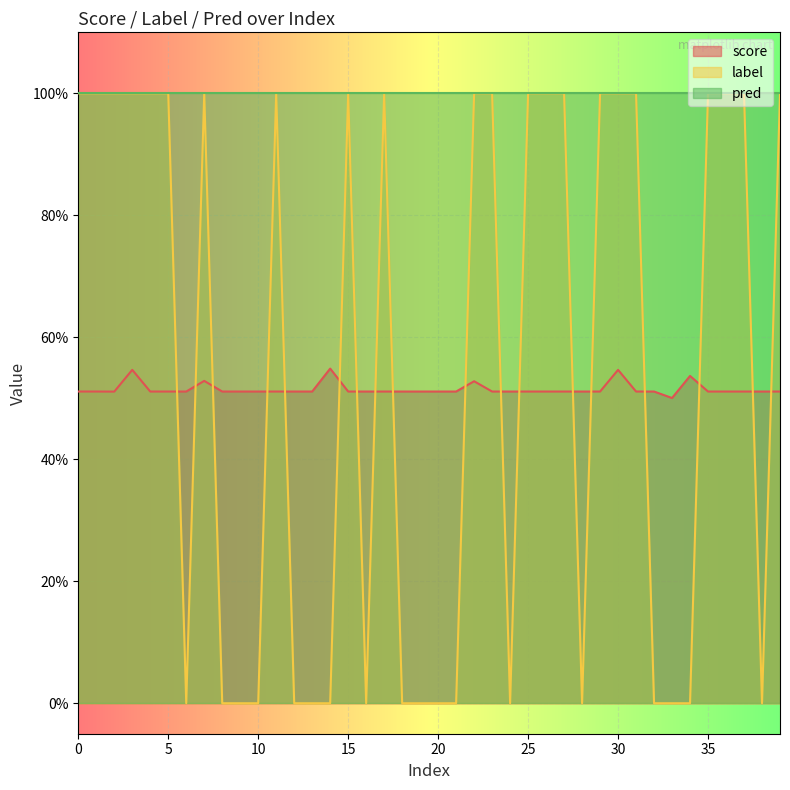

Reading right to left, what are all the values shown in this chart?

score: 0.5	0.5	0.5	0.5	0.5	0.5	0.5	0.5	0.5	0.5	0.5	0.5	0.5	0.5	0.5	0.5	0.5	0.5	0.5	0.5	0.5	0.5	0.5	0.5	0.5	0.5	0.5	0.5	0.5	0.5	0.5	0.5	0.5	0.5	0.5	0.5	0.5	0.5	0.5	0.5
label: 1.0	0.0	1.0	1.0	1.0	0.0	0.0	0.0	1.0	1.0	1.0	0.0	1.0	1.0	1.0	0.0	1.0	1.0	0.0	0.0	0.0	0.0	1.0	0.0	1.0	0.0	0.0	0.0	1.0	0.0	0.0	0.0	1.0	0.0	1.0	1.0	1.0	1.0	1.0	1.0